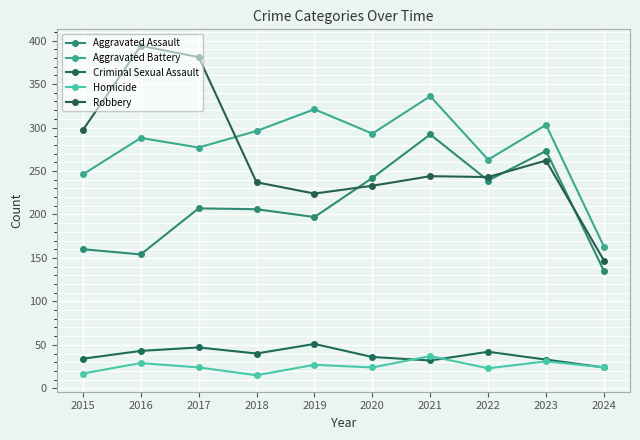

The Criminal Sexual Assault series shows 24 at 2018. True or false?

False